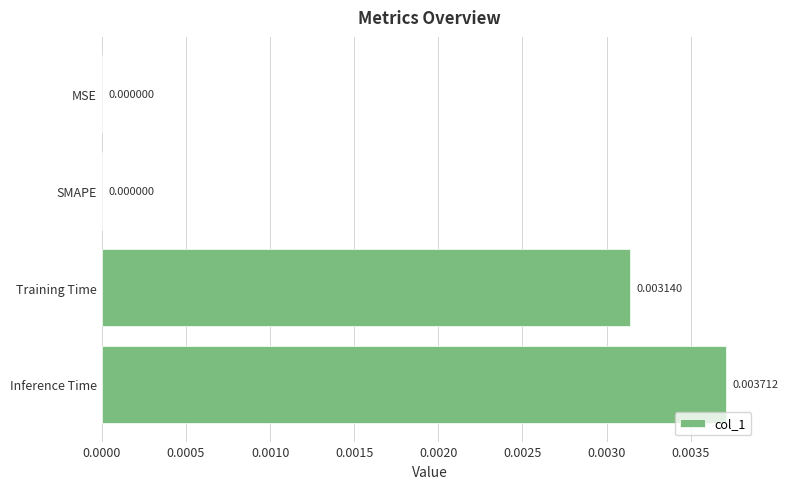

Which category has the highest value across all series?

Inference Time